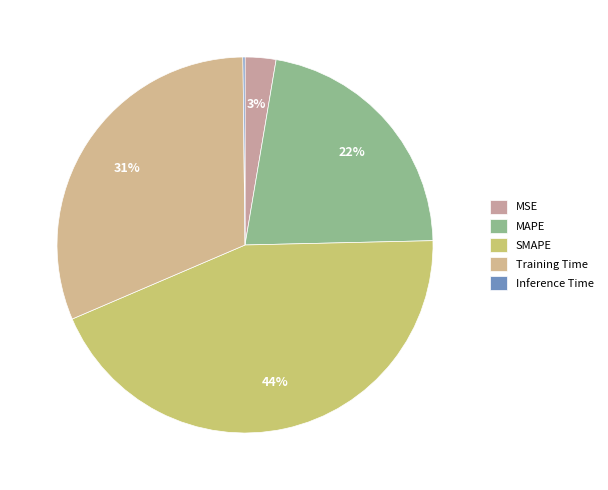

What percentage do MAPE and SMAPE together represent?

65.9%